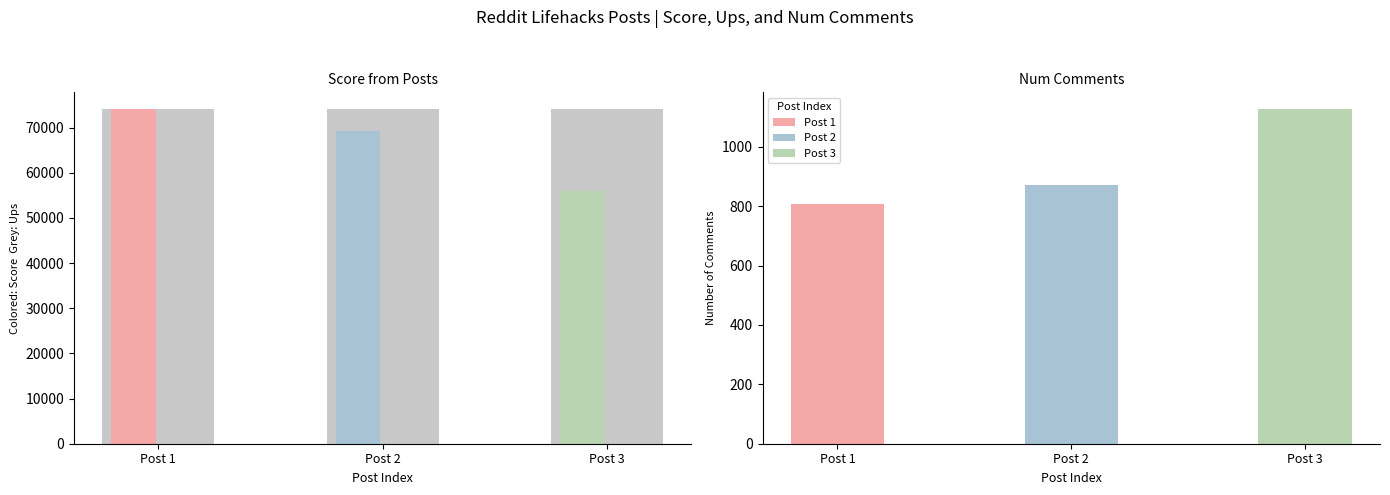

The value of Score at 1 is 74122. True or false?

True